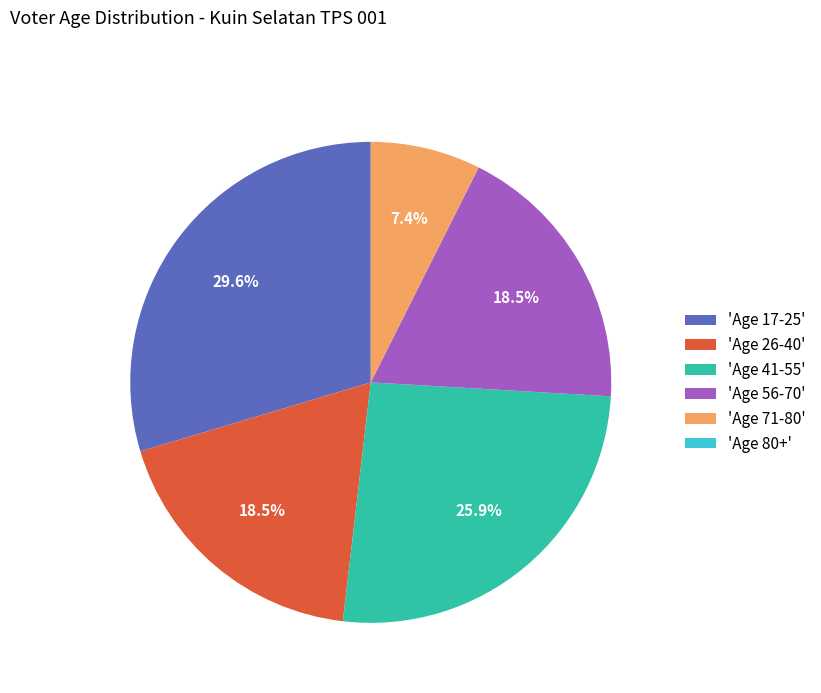

Which slice is the largest?

'Age 17-25'